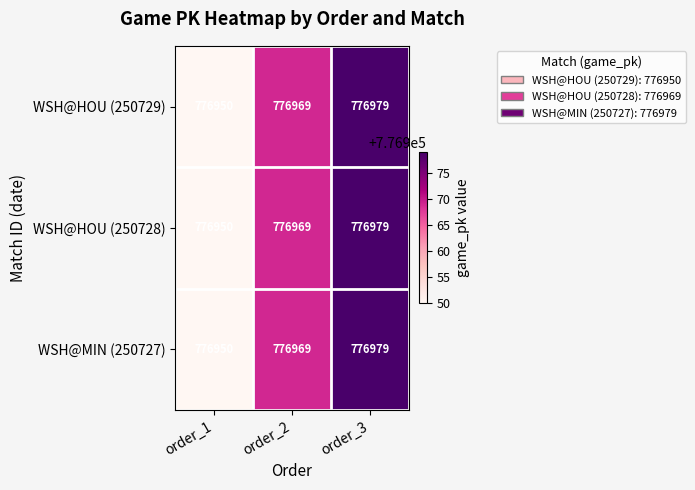

List the labels in order of WSH@MIN (250727) value, smallest first.

order_1, order_2, order_3